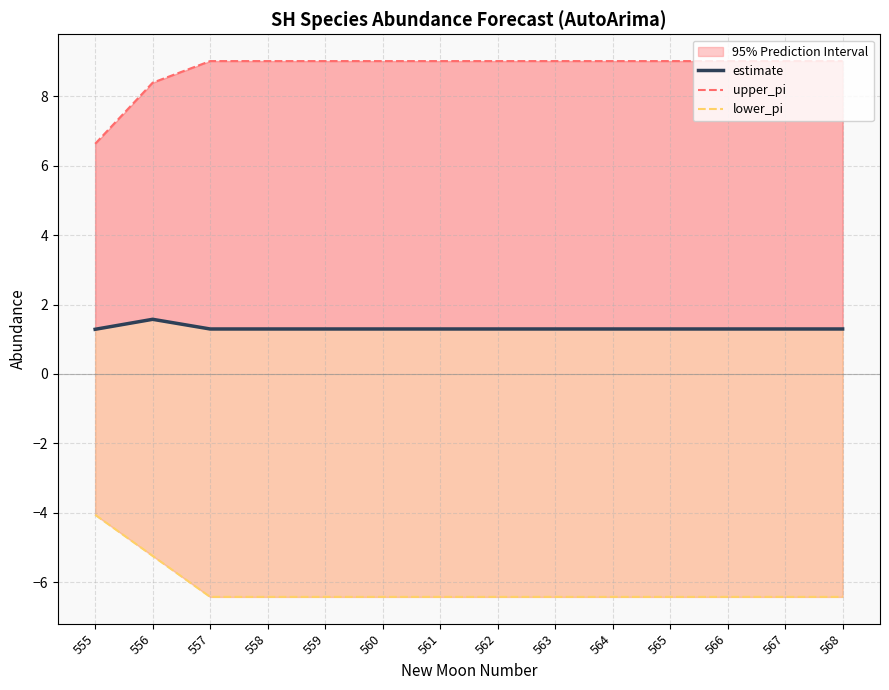

What is the value of the upper_pi point at the 9th from the left?

9.0